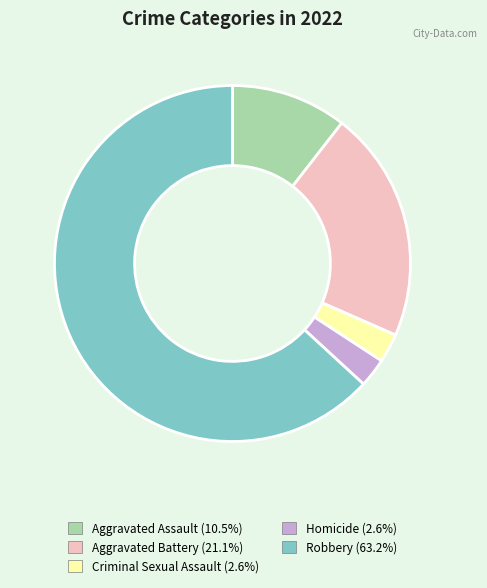

Which slice is the largest?

Robbery